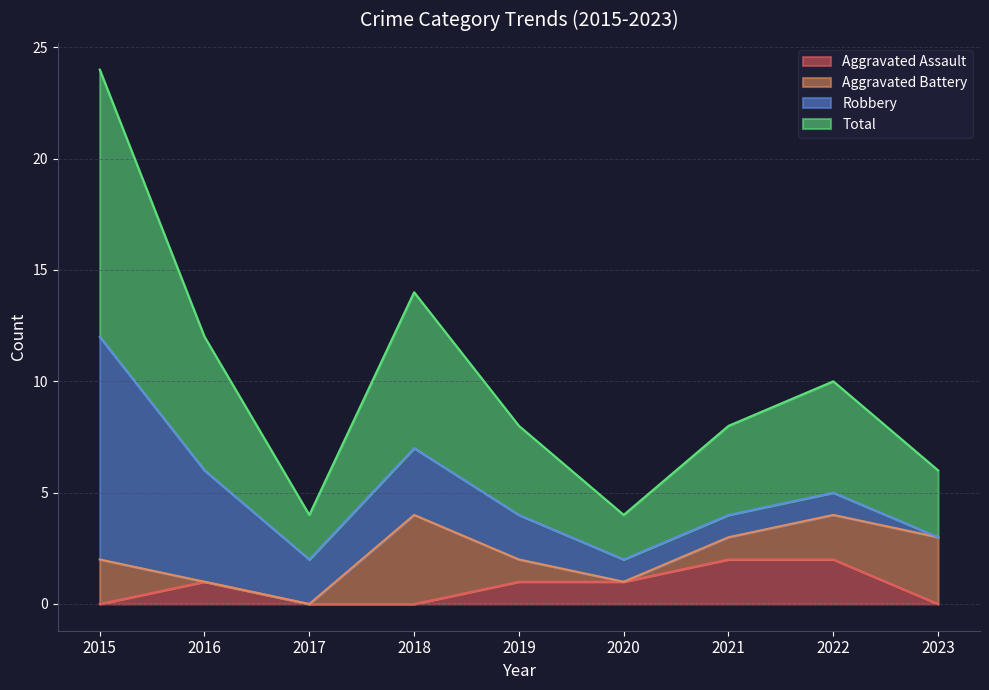

The Aggravated Assault series shows 1 at 2018. True or false?

False